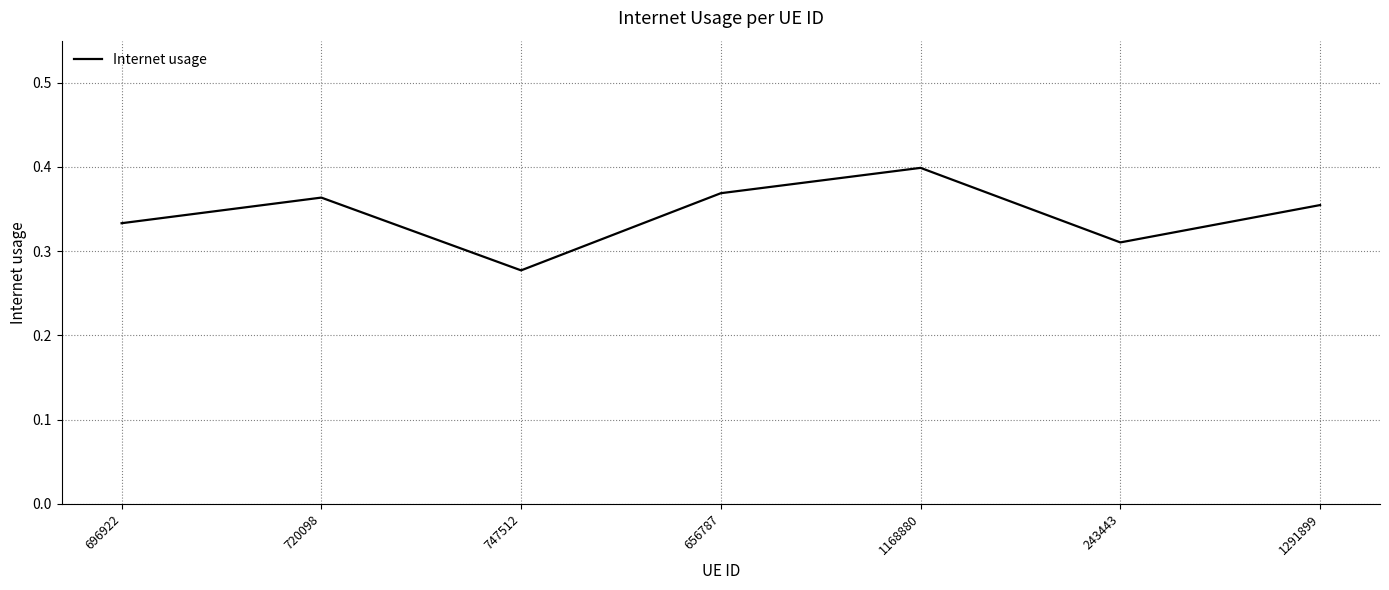

How many values are between 0 and 1?

7